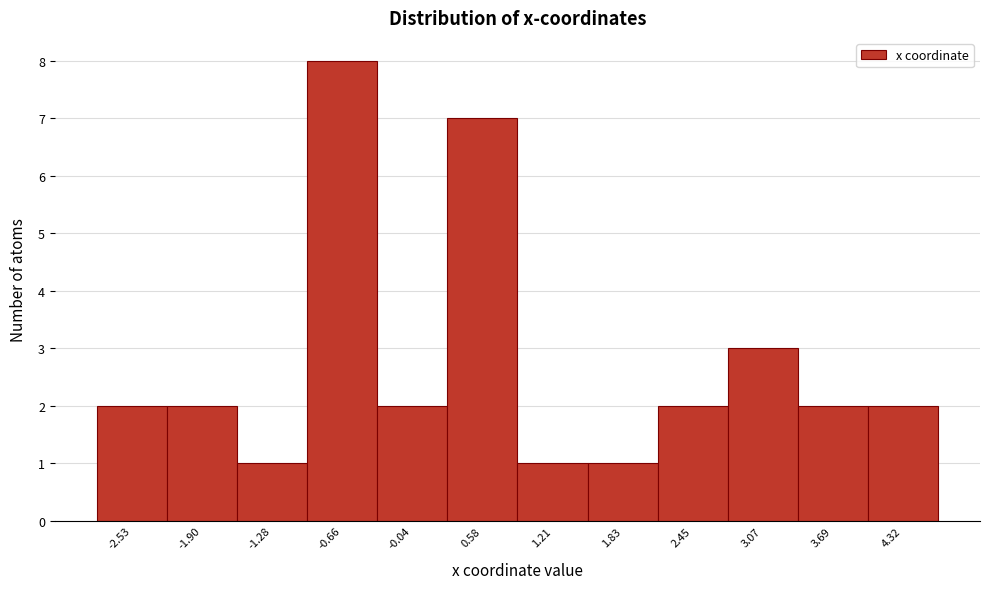

Which range on the x-axis has the tallest bar?

-1.0 to -0.3